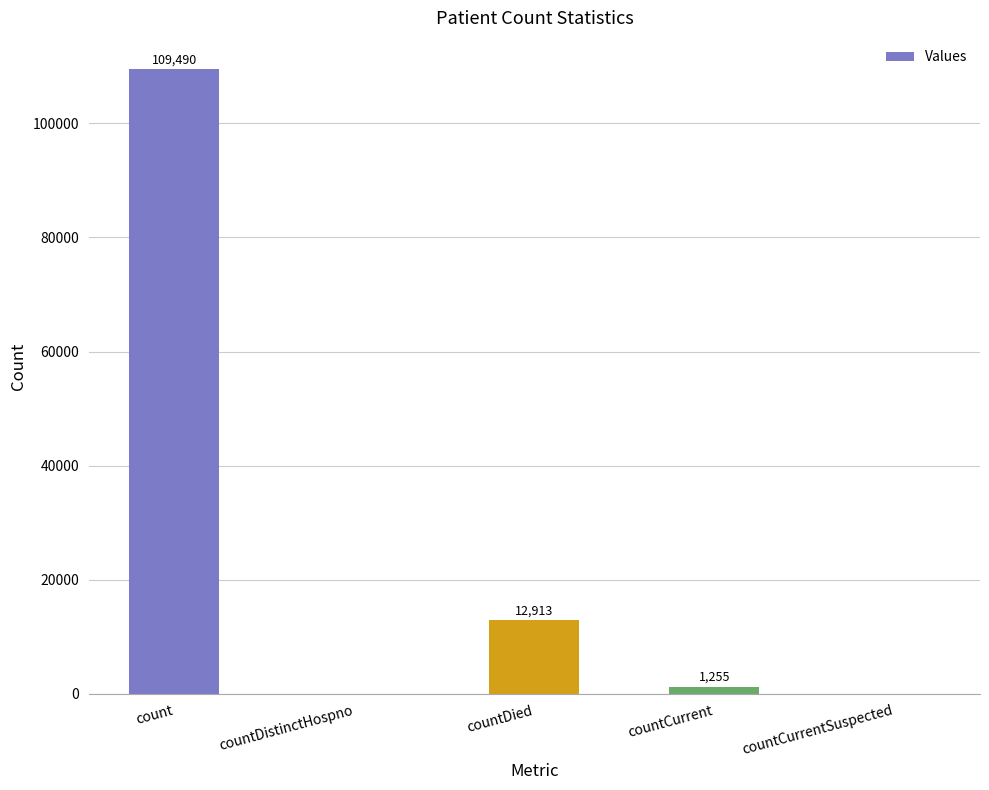

At which category does the chart reach its peak across all series?

count